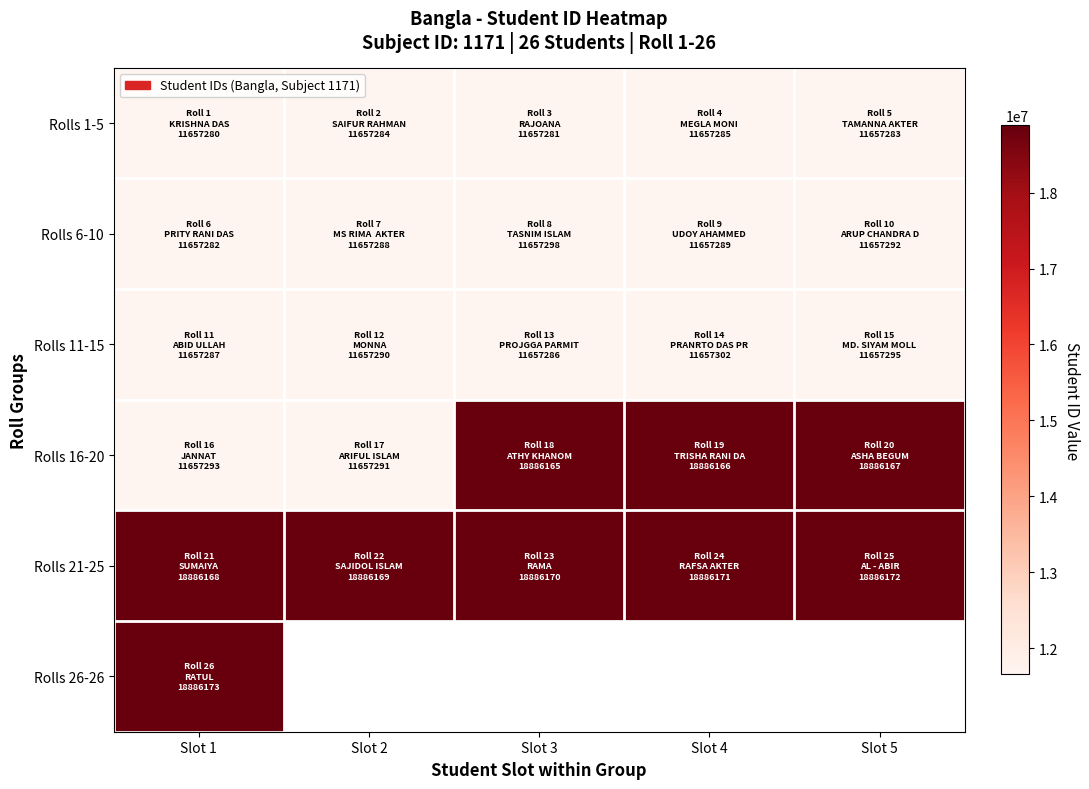

At which label does Rolls 16-20 first exceed 18886165?

Slot 4